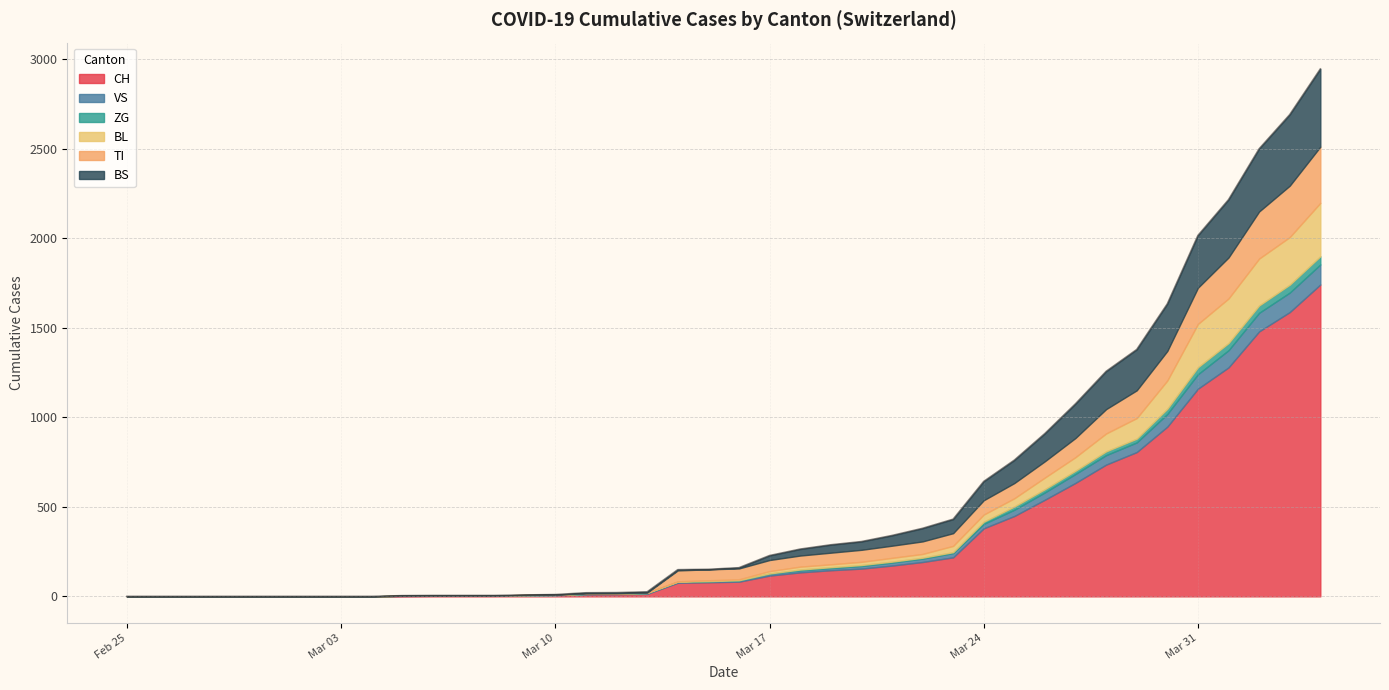

Which series has the largest total across all categories?

CH